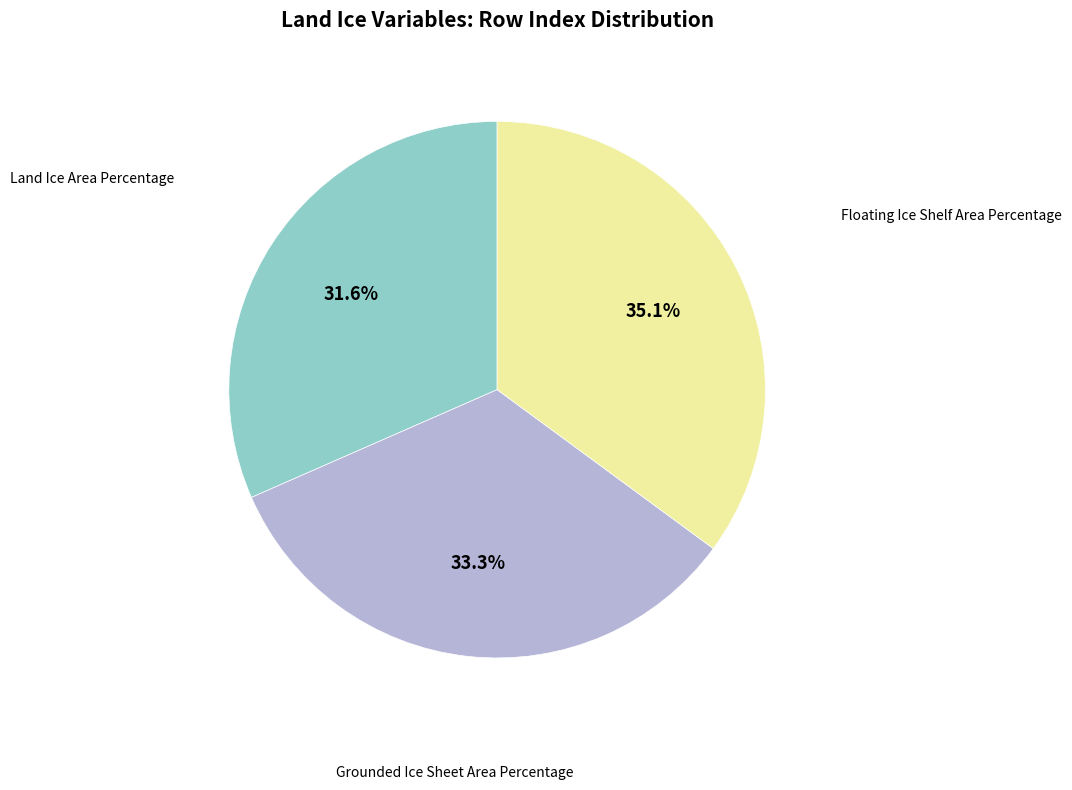

Is there a majority slice in this chart?

No